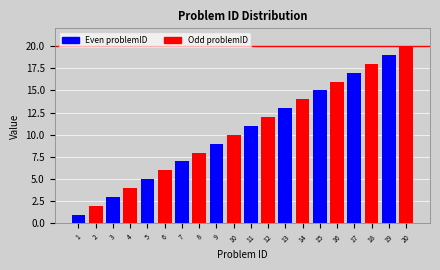

What is the difference between the second highest and minimum values?

18